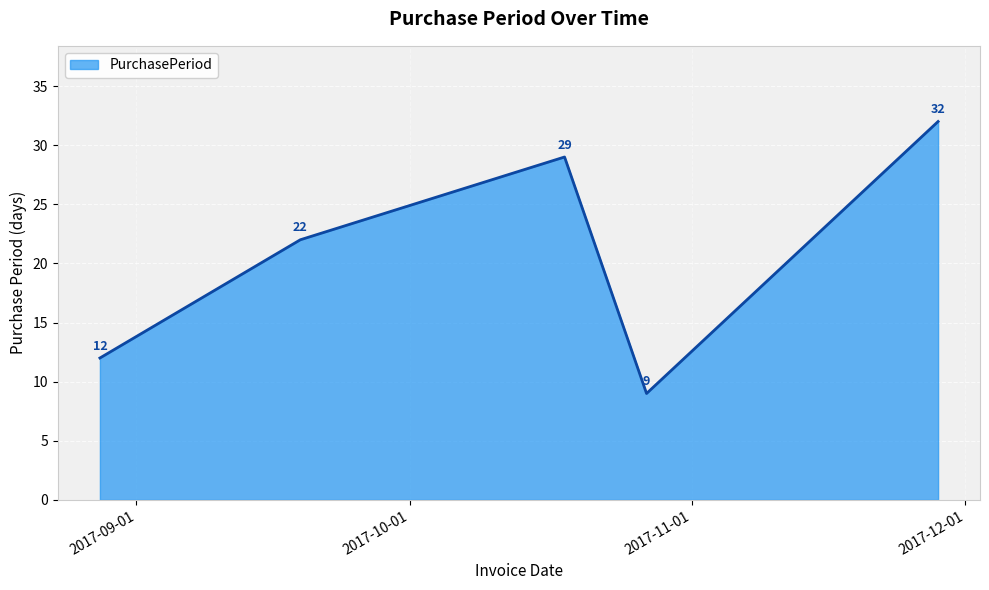

Does the chart display data point markers on the line(s)?

No